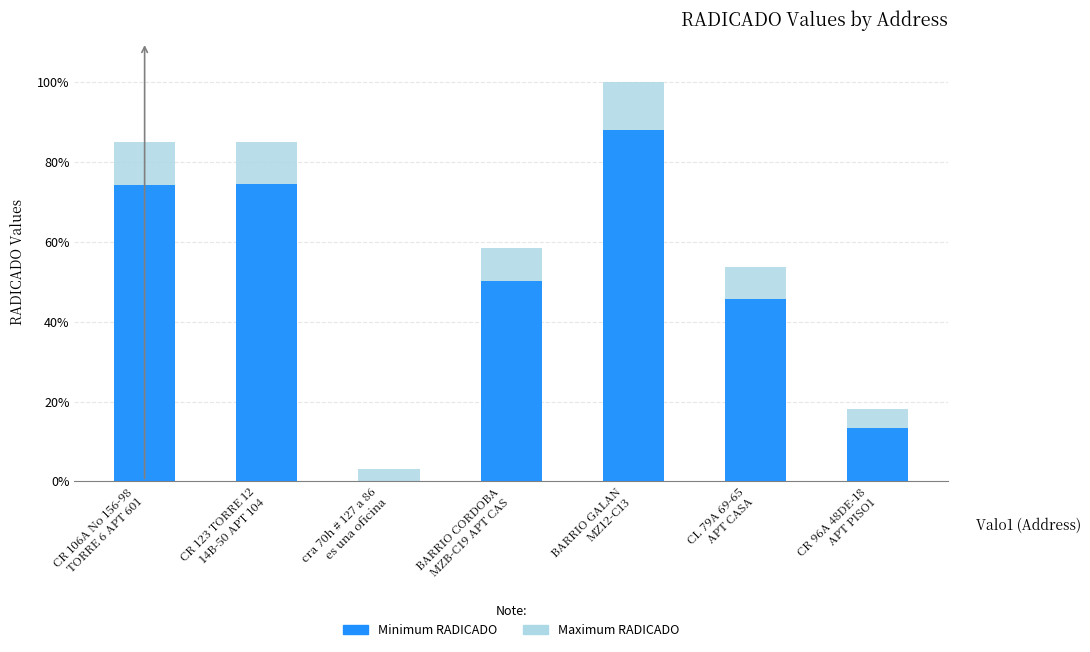

What is the value of the Minimum RADICADO bar at the 6th from the left?

45.8